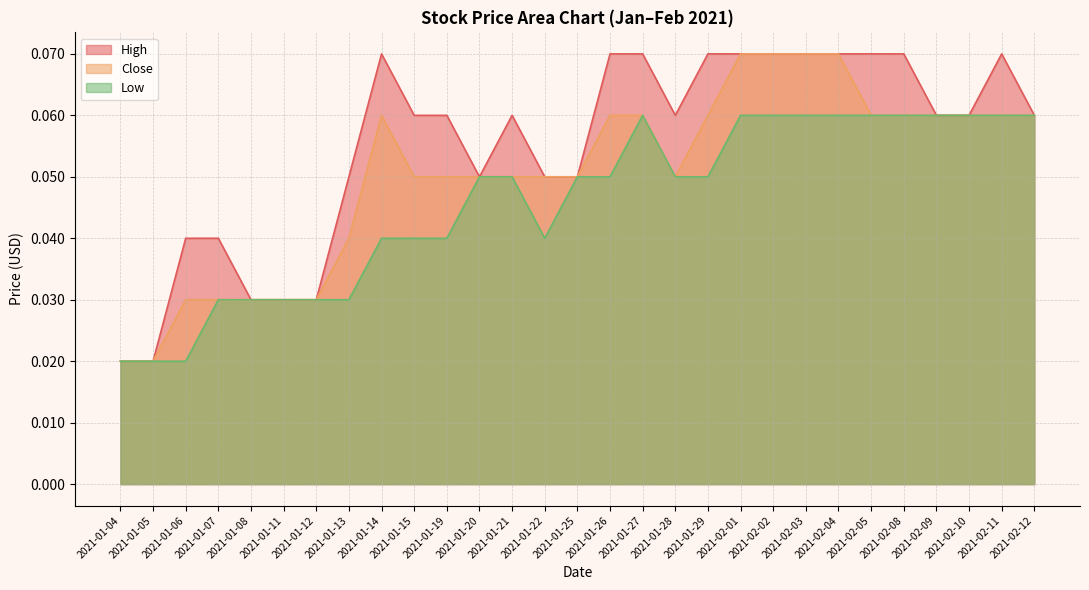

What position from the right is 2021-01-25?

15